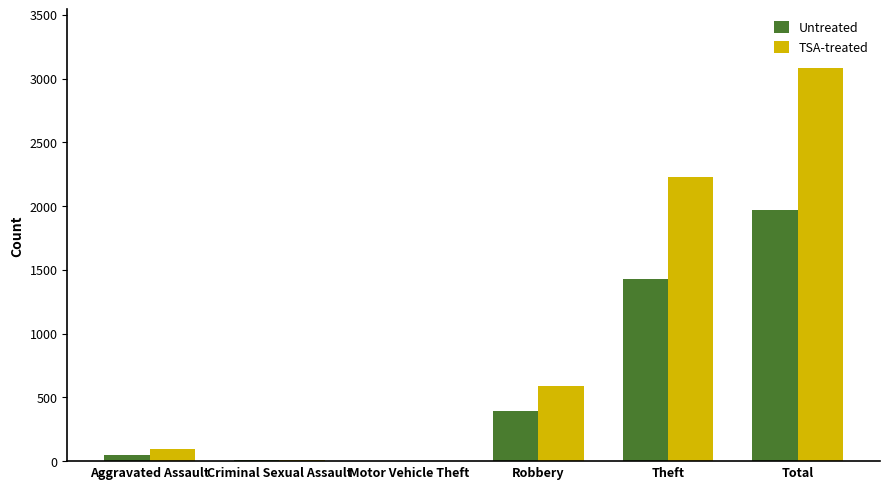

Which series has the largest range (max minus min)?

TSA-treated